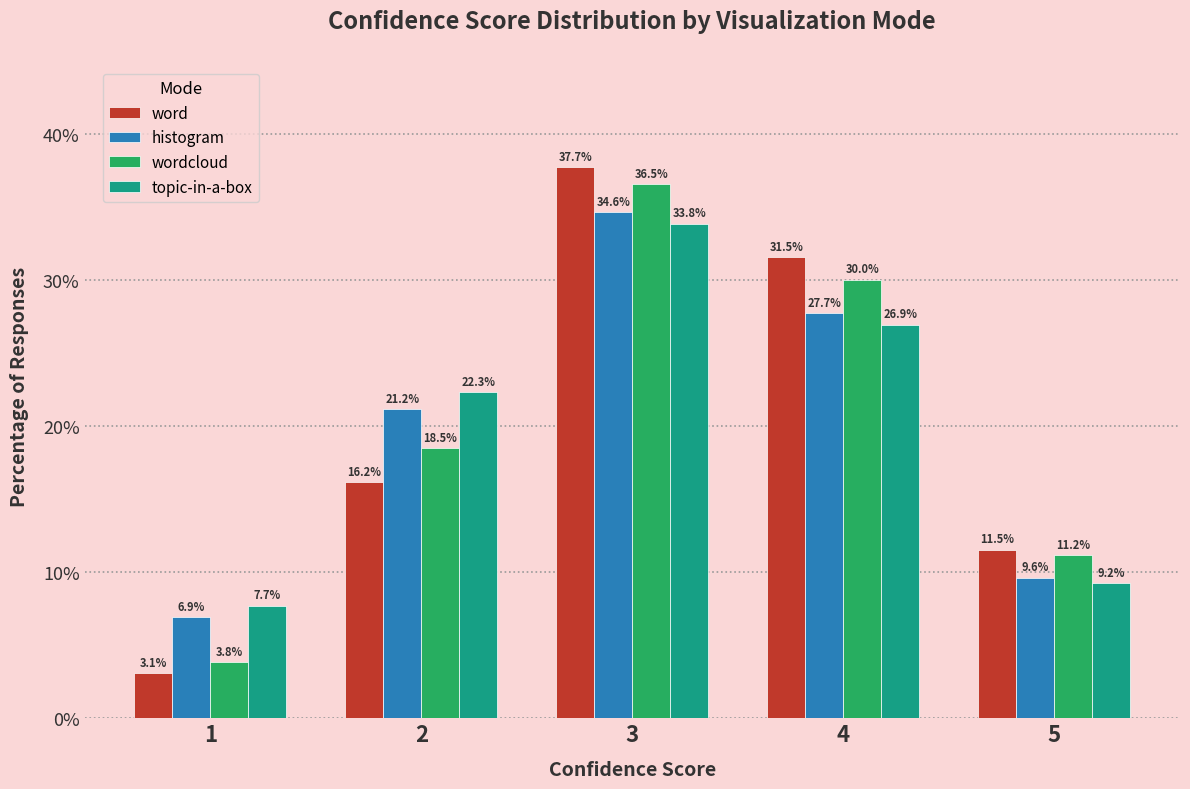

Reading left to right, what are all the values shown in this chart?

word: 1=3.1	2=16.2	3=37.7	4=31.5	5=11.5
histogram: 1=6.9	2=21.2	3=34.6	4=27.7	5=9.6
wordcloud: 1=3.8	2=18.5	3=36.5	4=30.0	5=11.2
topic-in-a-box: 1=7.7	2=22.3	3=33.8	4=26.9	5=9.2